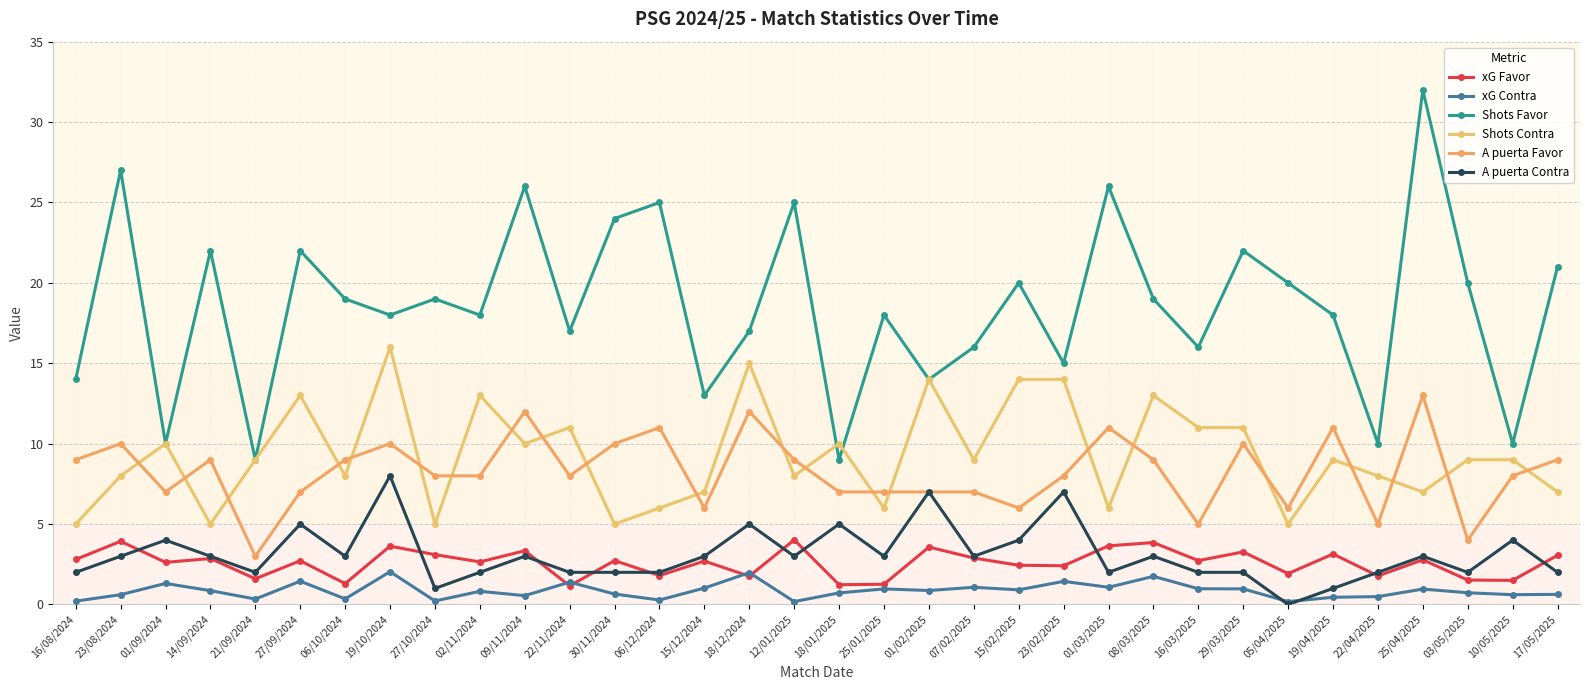

True or false: xG Contra and Shots Favor intersect in this chart.

False